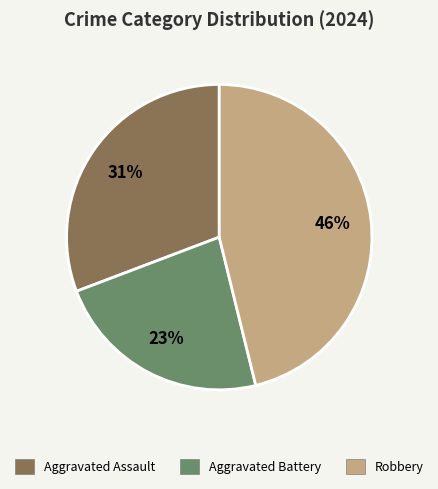

To the nearest percent, what is the difference between the Aggravated Assault and Aggravated Battery slice percentages?

8%